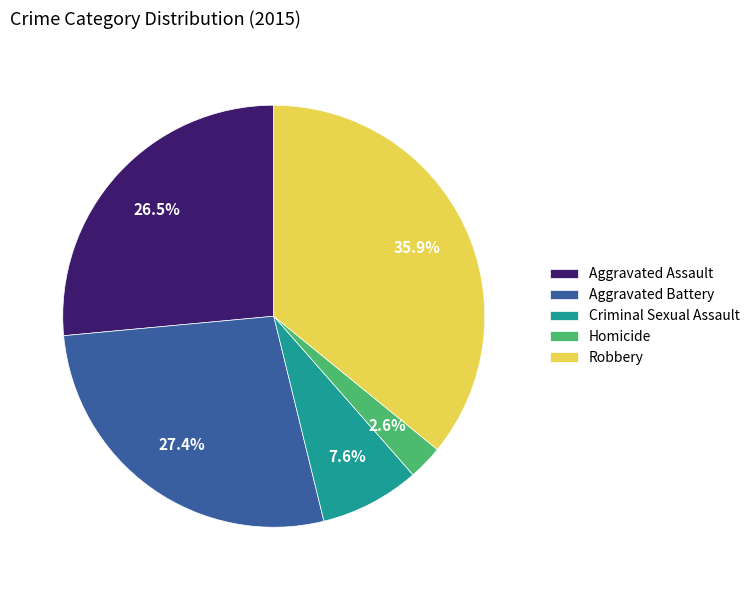

Does Aggravated Battery account for over 50% of the chart?

No